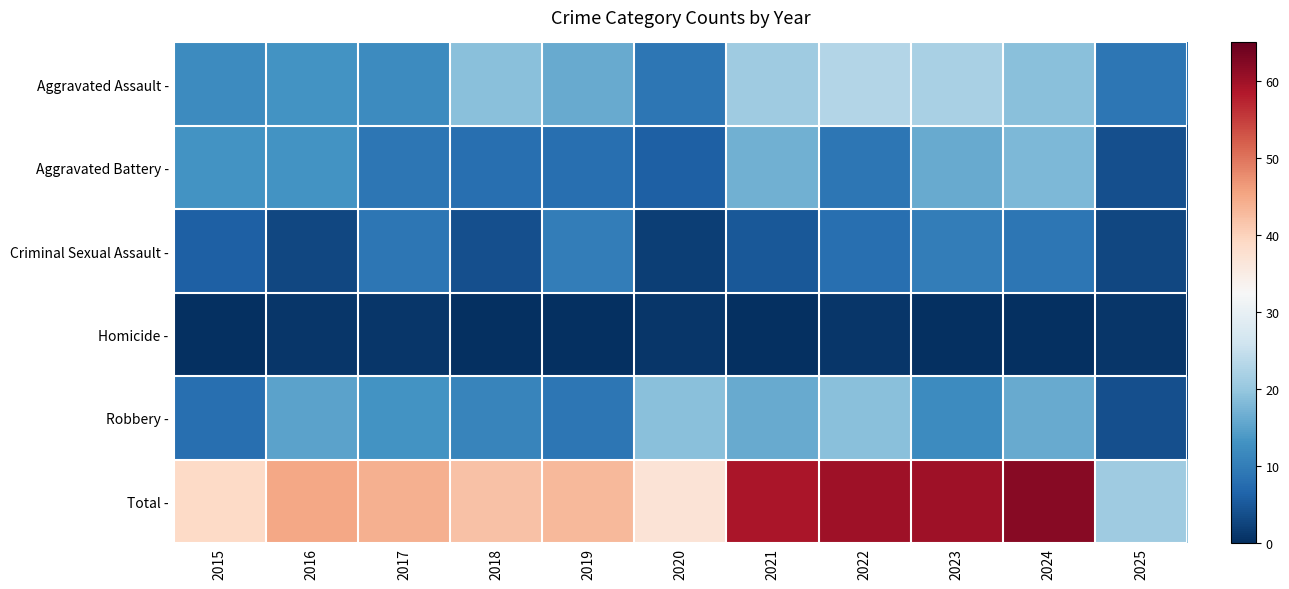

What is the spread (max minus min) of values at 2017?

43